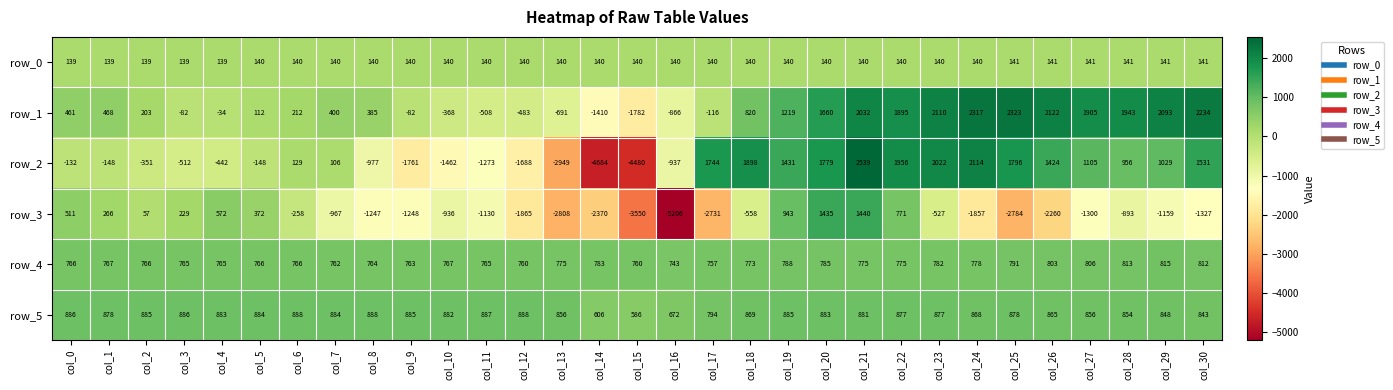

How many data points in row_5 are less than 878?

14